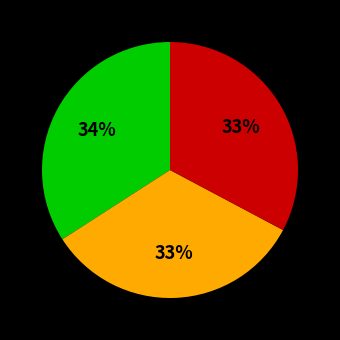

To the nearest percent, what is the difference between the largest and smallest slice percentages?

1%